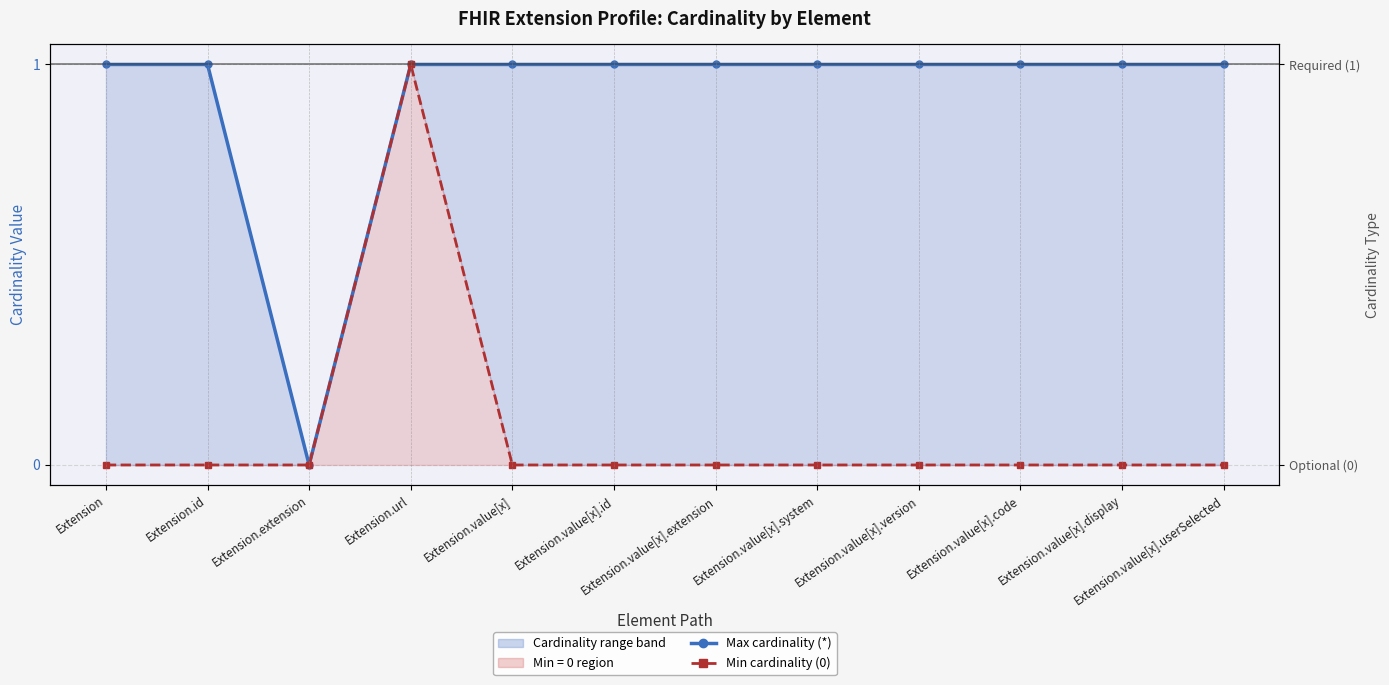

What is the difference between the second highest and minimum values in the Max cardinality (*) series?

1